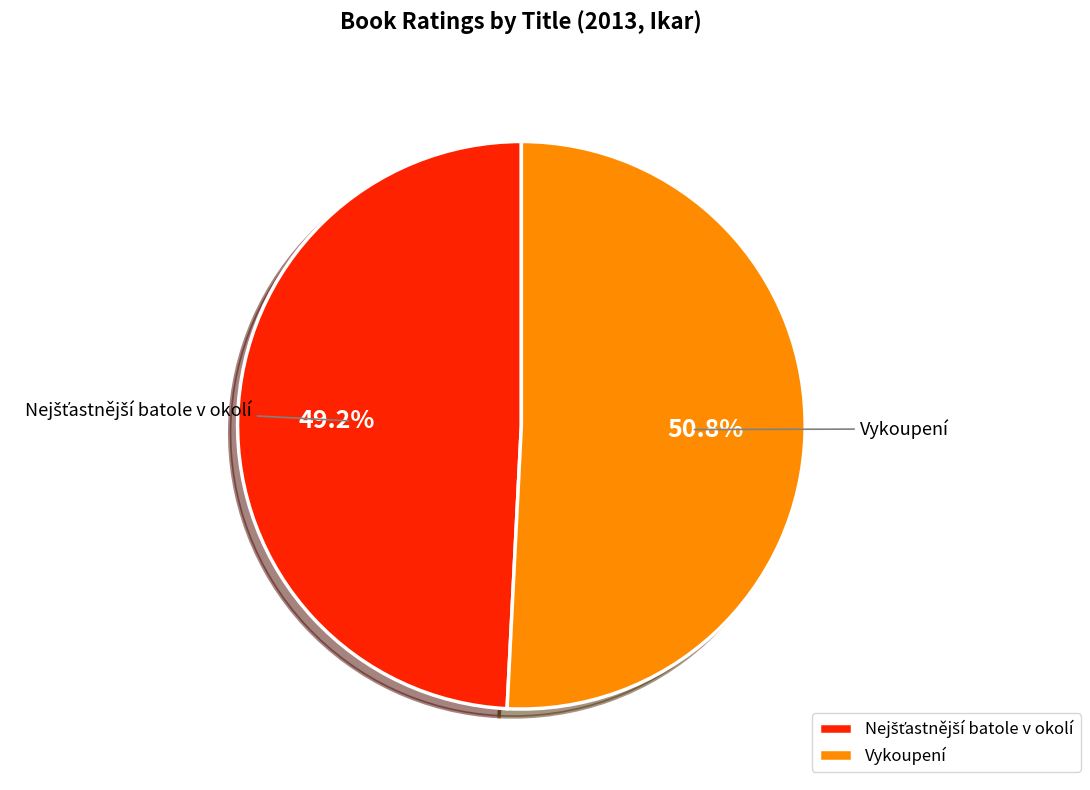

What is the largest slice in the pie chart?

Vykoupení